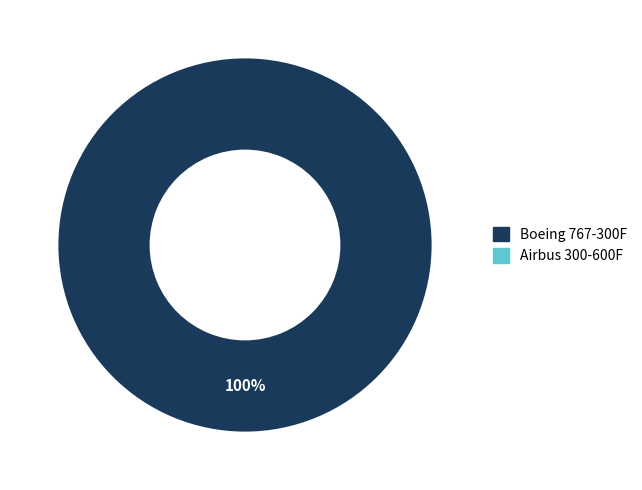

Is there any slice that represents more than half of the pie?

Yes